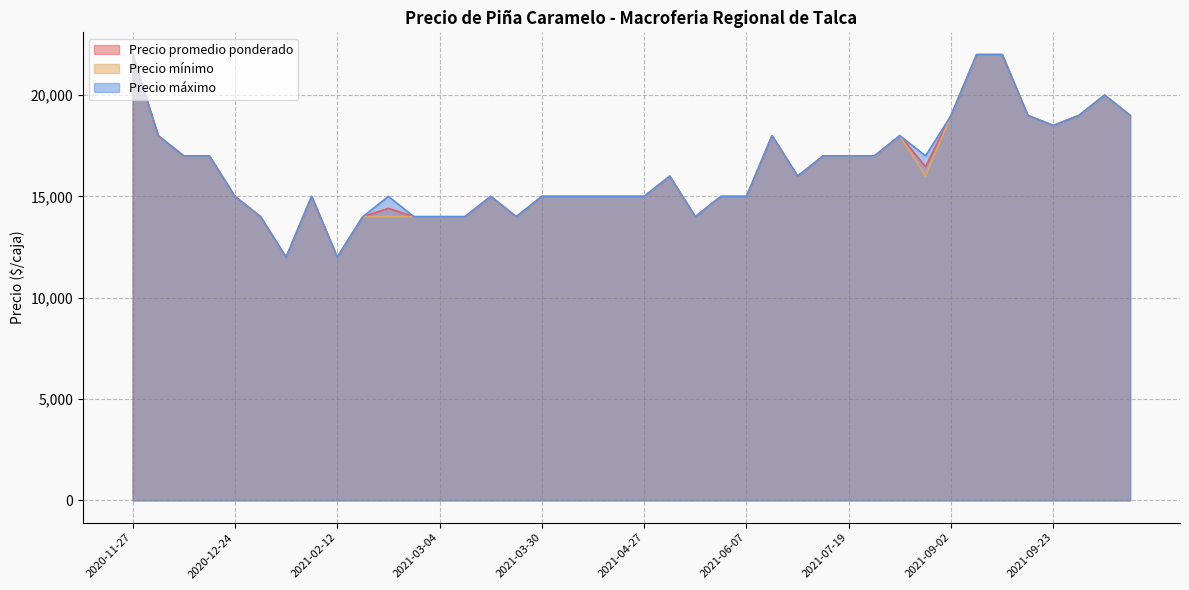

Does the chart display data point markers on the line(s)?

No